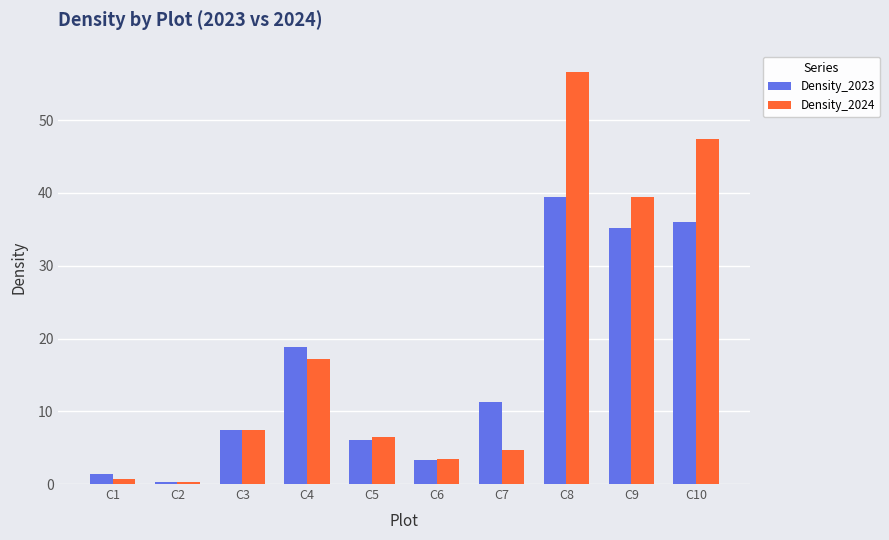

How many groups of bars are there?

10